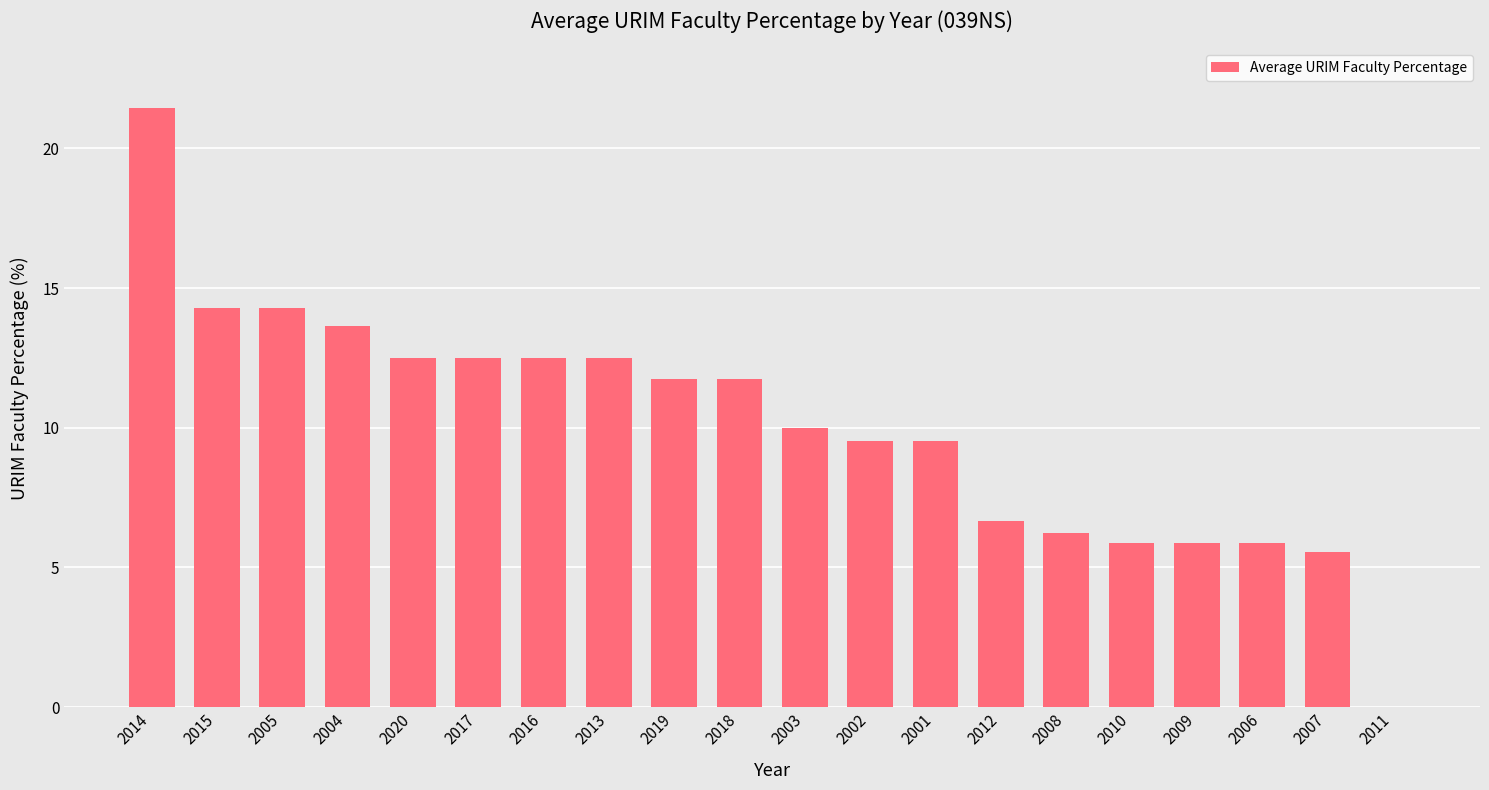

The chart shows a value of 11.8 at 2018. True or false?

True